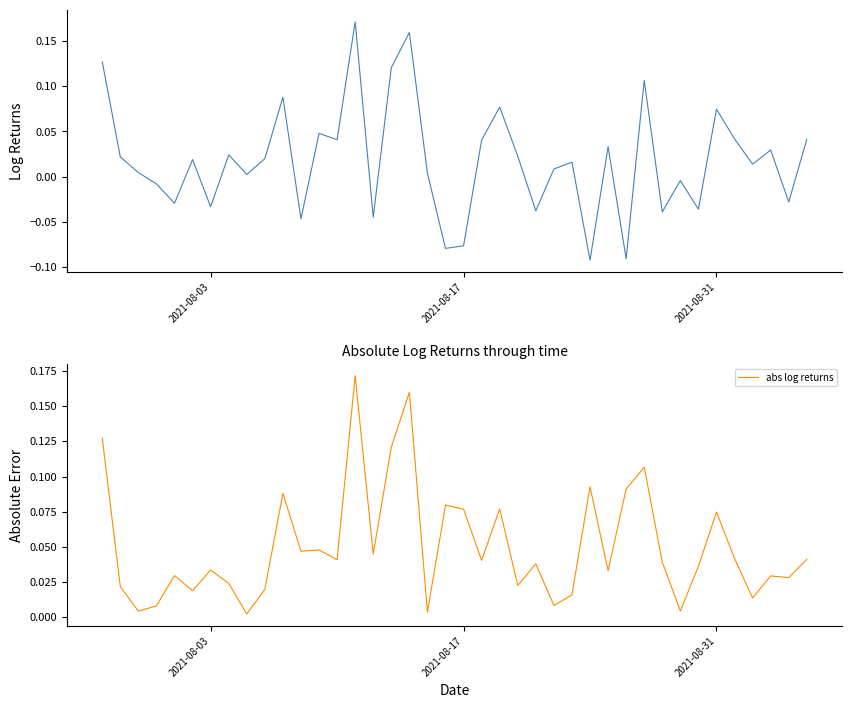

Reading right to left, list all the values displayed in this chart.

log returns: 0.0	-0.0	0.0	0.0	0.0	0.1	-0.0	-0.0	-0.0	0.1	-0.1	0.0	-0.1	0.0	0.0	-0.0	0.0	0.1	0.0	-0.1	-0.1	0.0	0.2	0.1	-0.0	0.2	0.0	0.0	-0.0	0.1	0.0	0.0	0.0	-0.0	0.0	-0.0	-0.0	0.0	0.0	0.1
abs log returns: 0.0	0.0	0.0	0.0	0.0	0.1	0.0	0.0	0.0	0.1	0.1	0.0	0.1	0.0	0.0	0.0	0.0	0.1	0.0	0.1	0.1	0.0	0.2	0.1	0.0	0.2	0.0	0.0	0.0	0.1	0.0	0.0	0.0	0.0	0.0	0.0	0.0	0.0	0.0	0.1